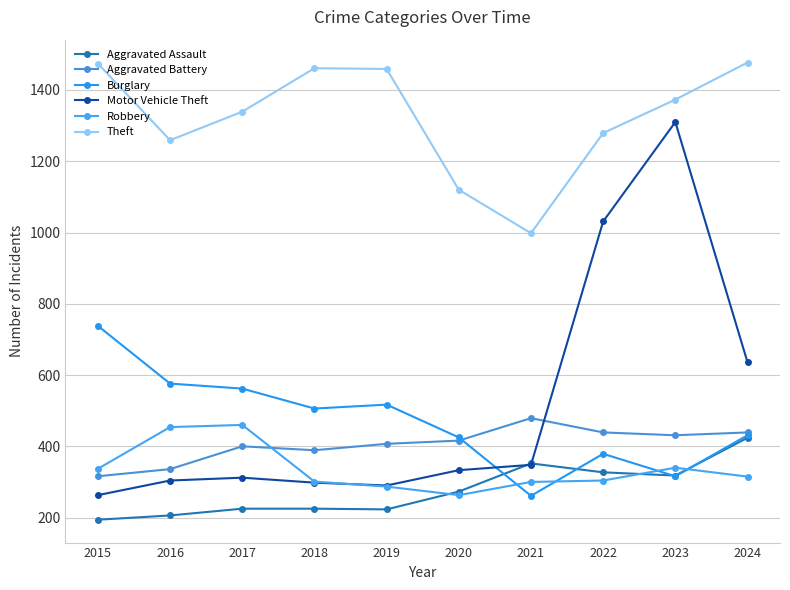

Reading left to right, transcribe all the data shown in this chart.

Aggravated Assault: 2015=194	2016=206	2017=225	2018=225	2019=223	2020=273	2021=352	2022=327	2023=318	2024=424
Aggravated Battery: 2015=316	2016=336	2017=400	2018=389	2019=407	2020=416	2021=479	2022=439	2023=431	2024=439
Burglary: 2015=738	2016=576	2017=562	2018=506	2019=517	2020=425	2021=261	2022=379	2023=316	2024=431
Motor Vehicle Theft: 2015=263	2016=304	2017=312	2018=298	2019=290	2020=333	2021=348	2022=1031	2023=1310	2024=636
Robbery: 2015=337	2016=454	2017=460	2018=301	2019=287	2020=263	2021=300	2022=304	2023=340	2024=315
Theft: 2015=1474	2016=1259	2017=1339	2018=1461	2019=1459	2020=1120	2021=998	2022=1279	2023=1373	2024=1477